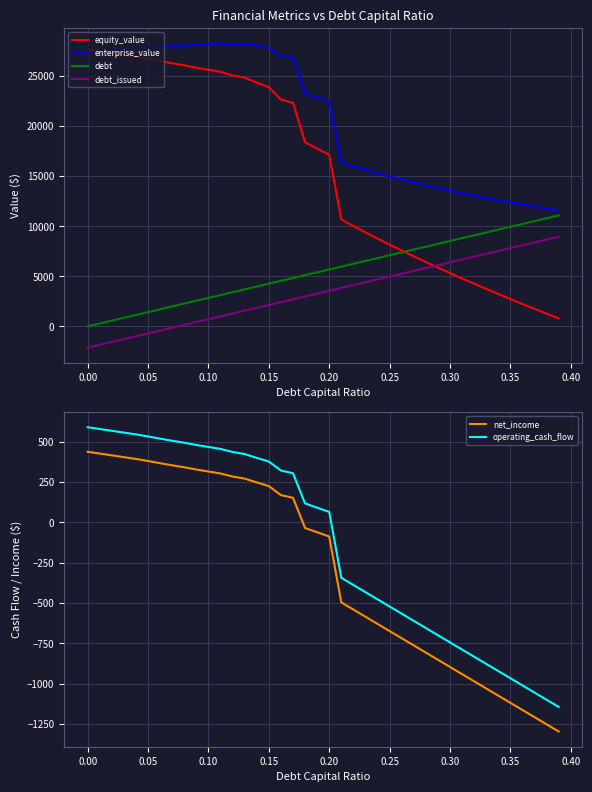

At which label is enterprise_value closest to 19943?

0.20